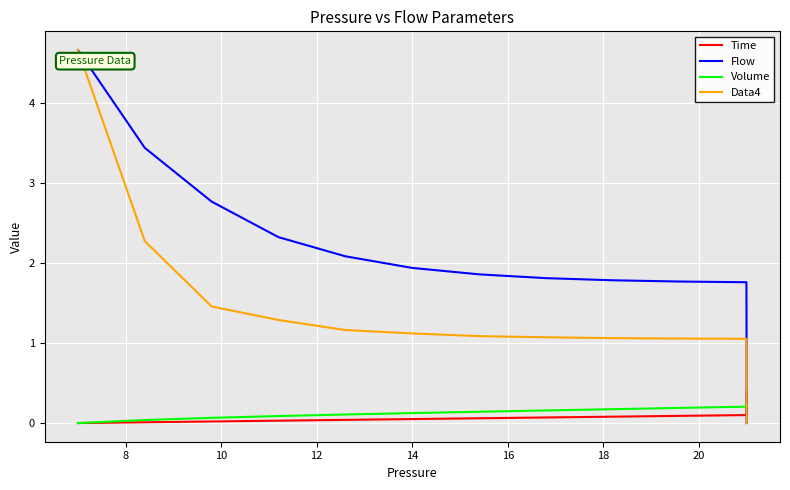

The Data4 series shows 0.2 at 13. True or false?

False